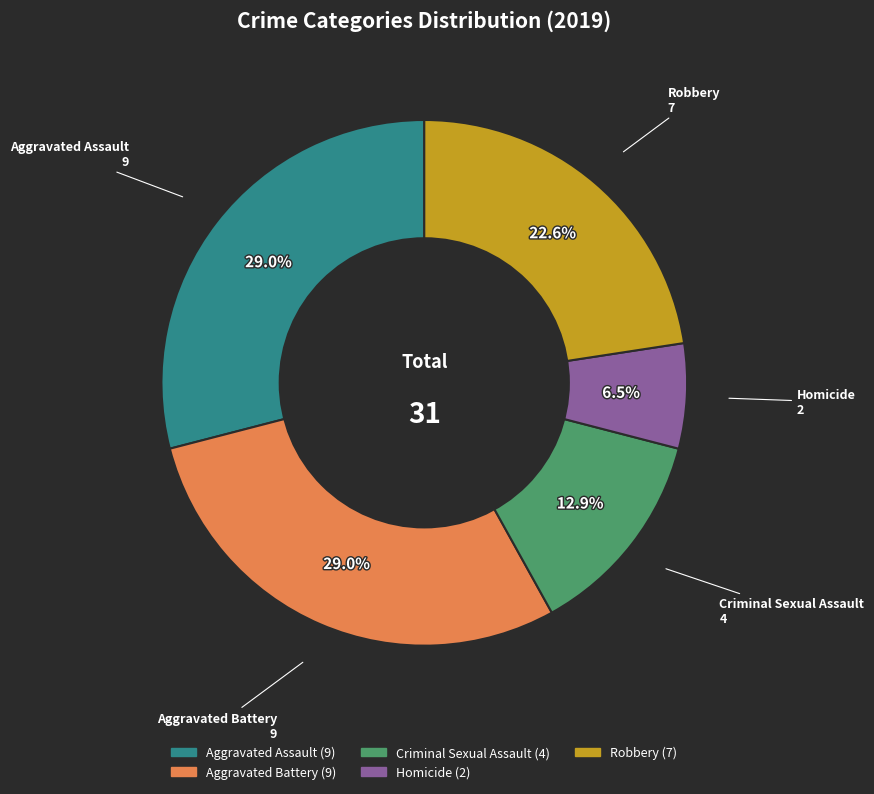

How many slices are in this pie chart?

5